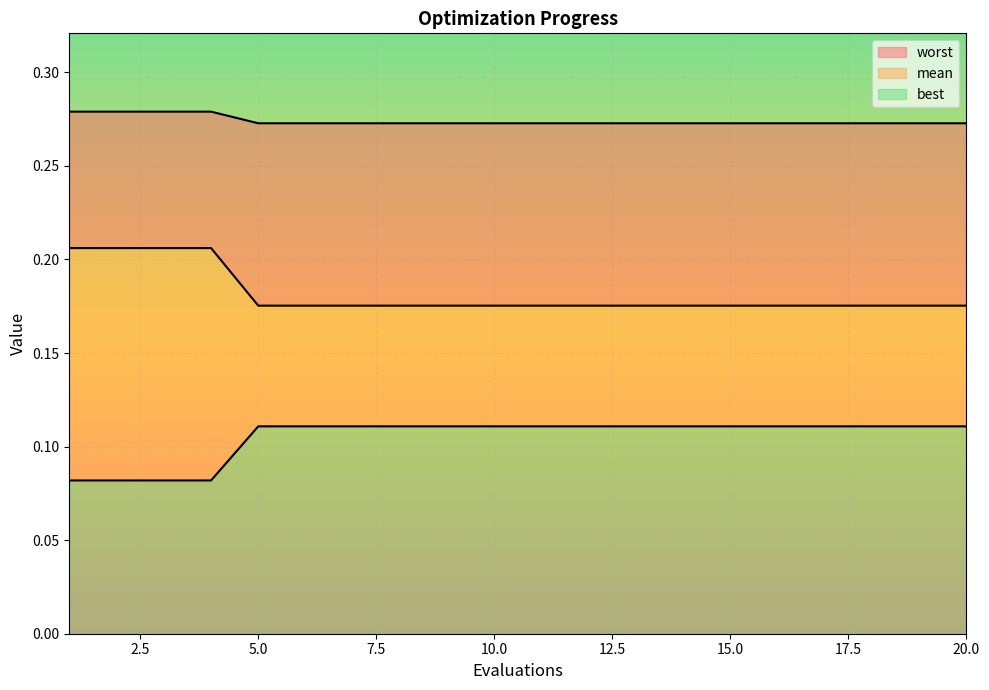

Count the number of data series in this chart.

3